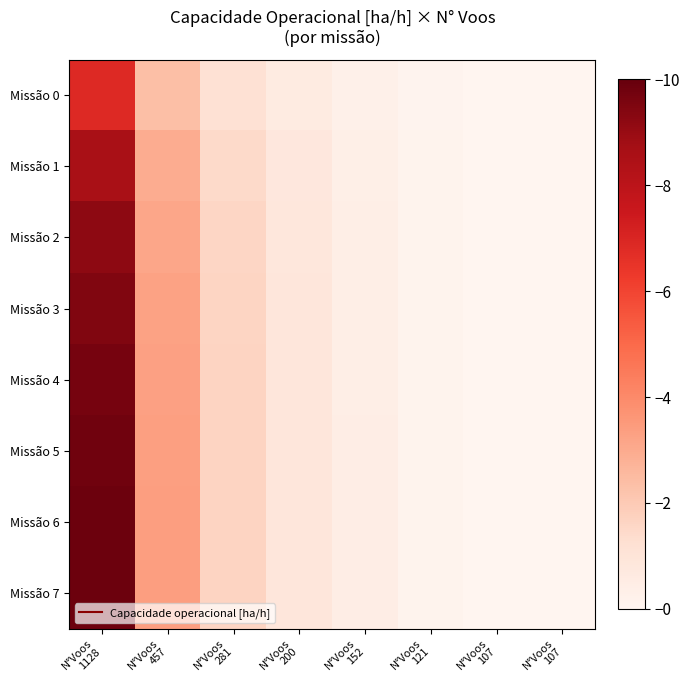

At how many categories does at least one series exceed 1?

3